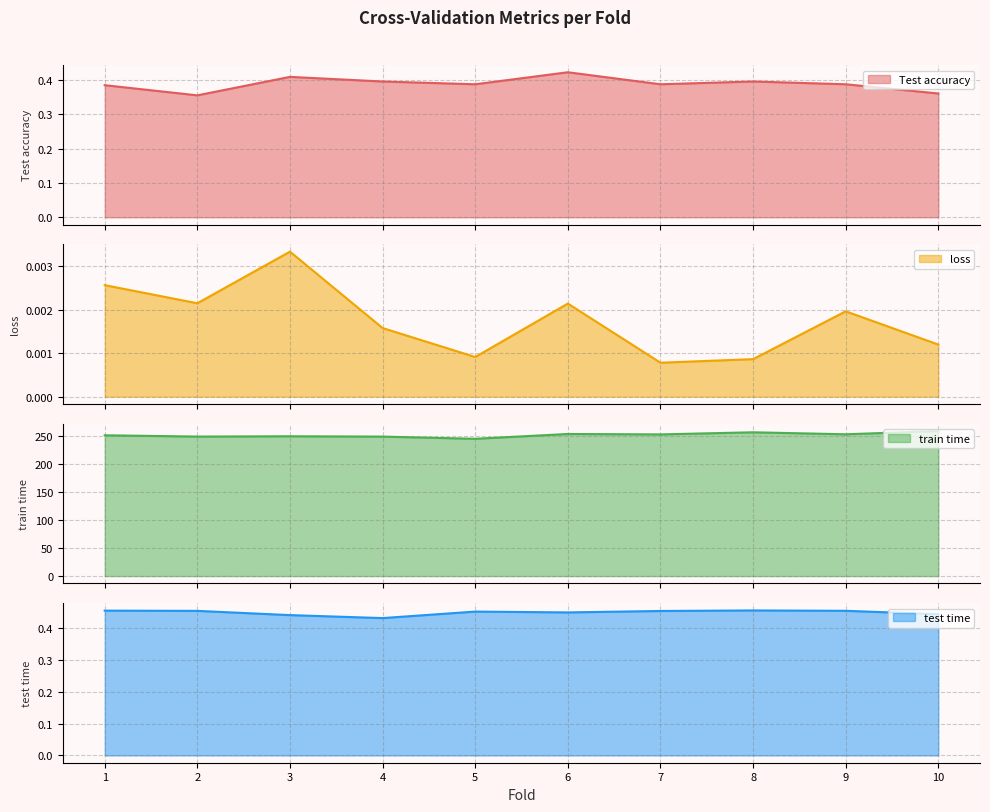

At how many categories does at least one series exceed 124?

10